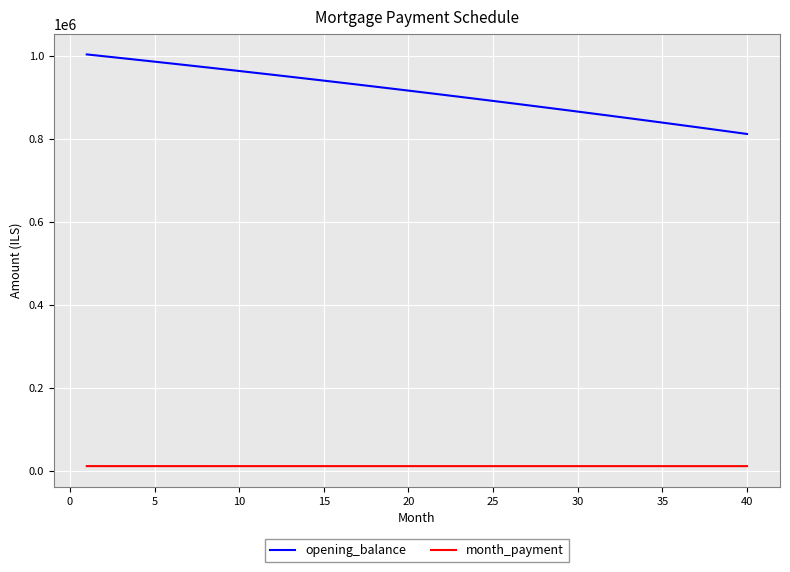

Rank the series by their maximum value, from lowest to highest.

month_payment, opening_balance